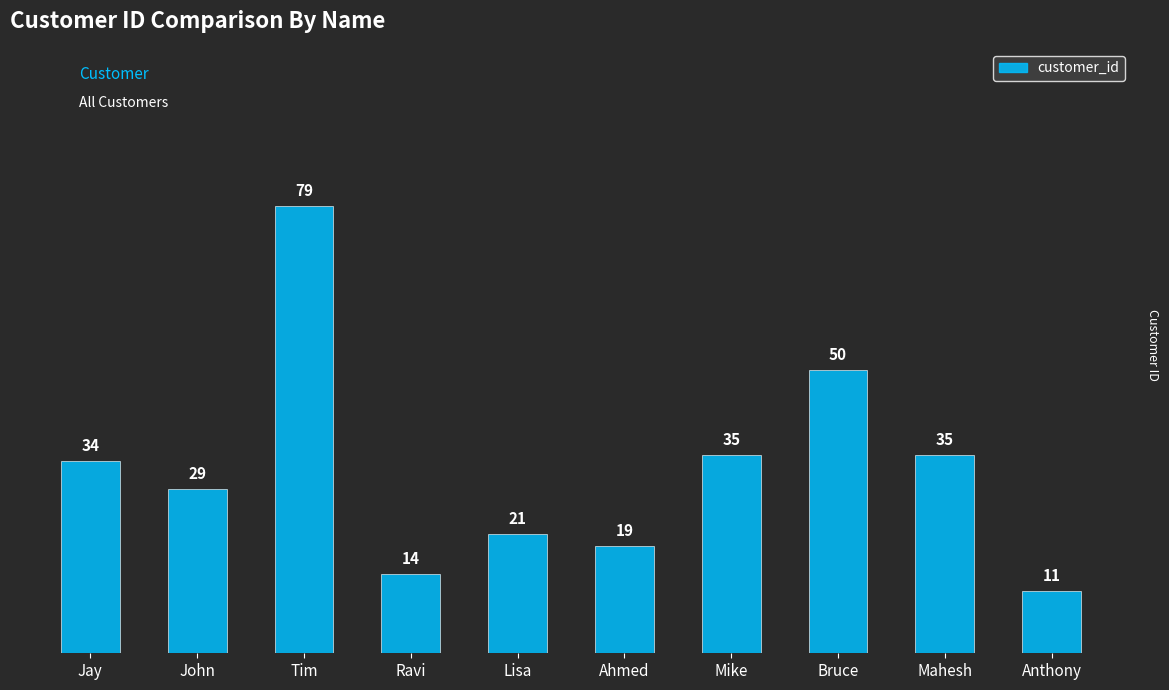

What is the change in value from Jay to Lisa?

-13